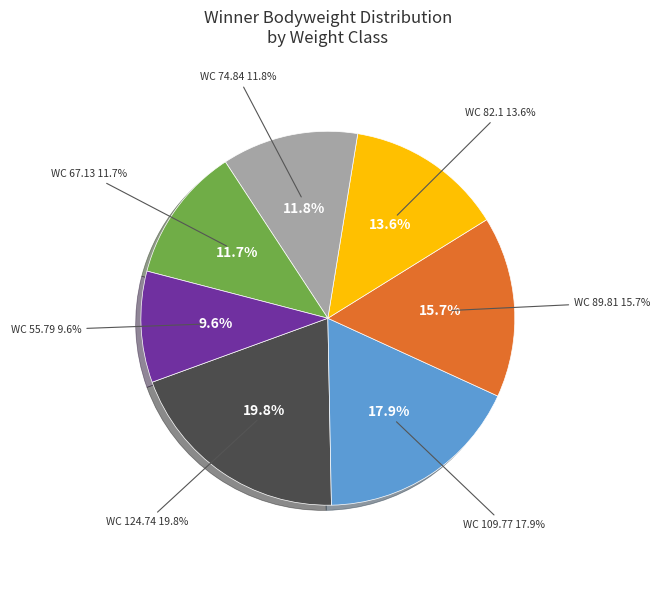

How many slices are in this pie chart?

7